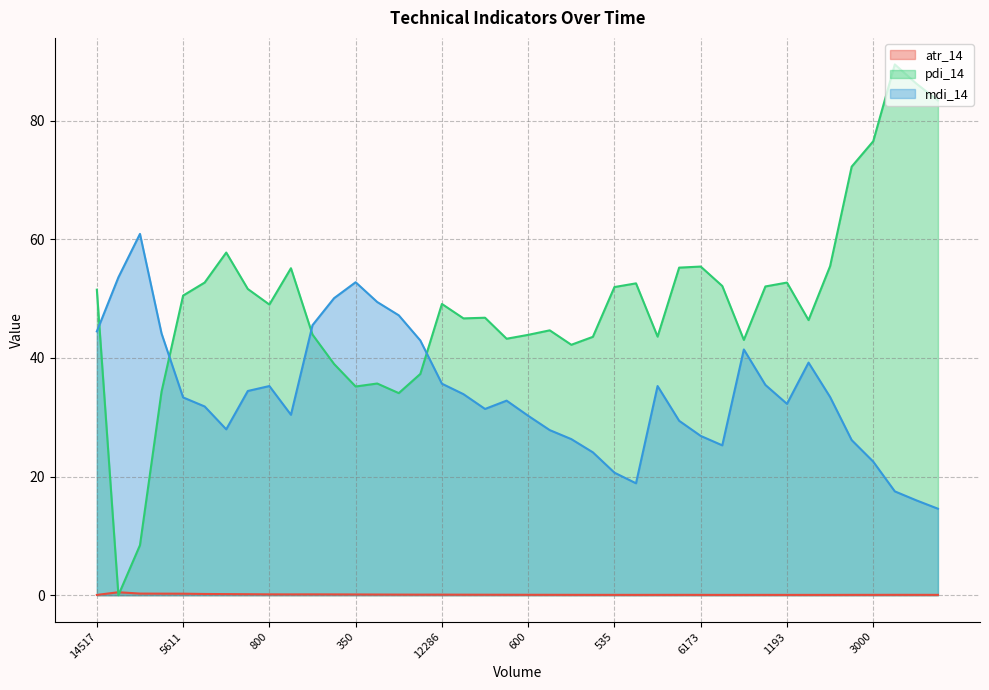

Does the chart have visible grid lines?

Yes